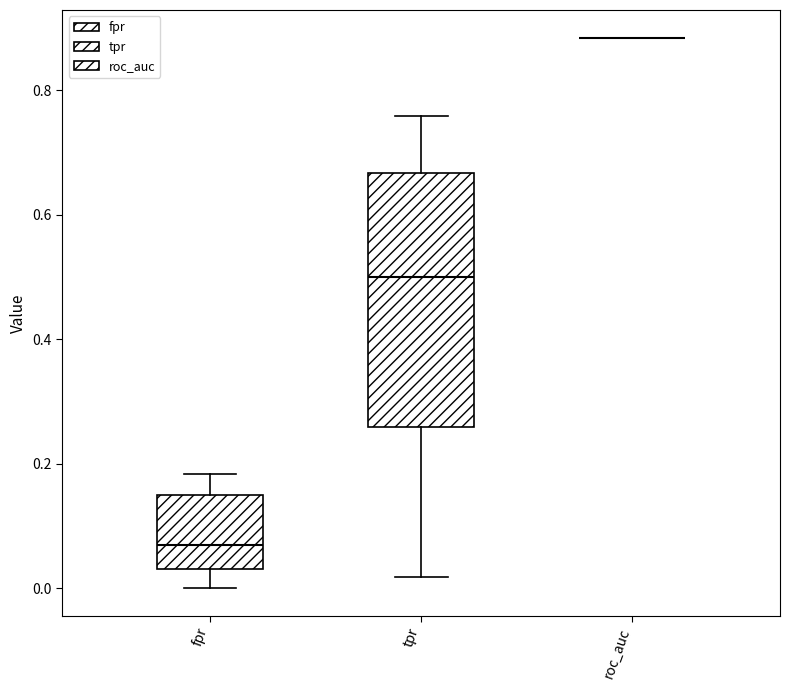

Where does the lower whisker of the box for tpr end on the y-axis? The values are not printed on the chart, so give them approximately, as read against the axis.

0.02